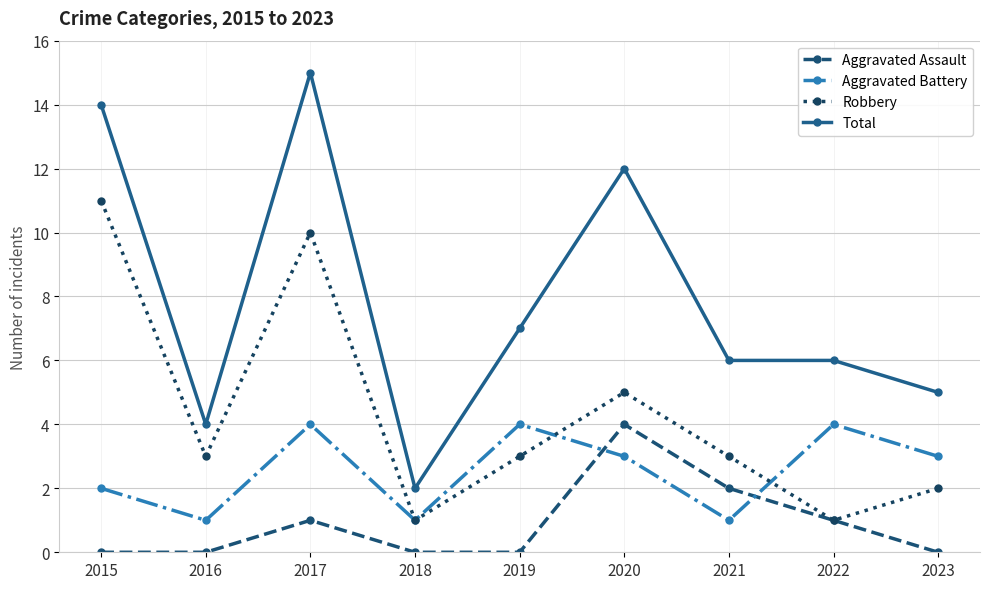

Is the value of Robbery at 2015 greater than the value of Aggravated Assault at 2022?

Yes